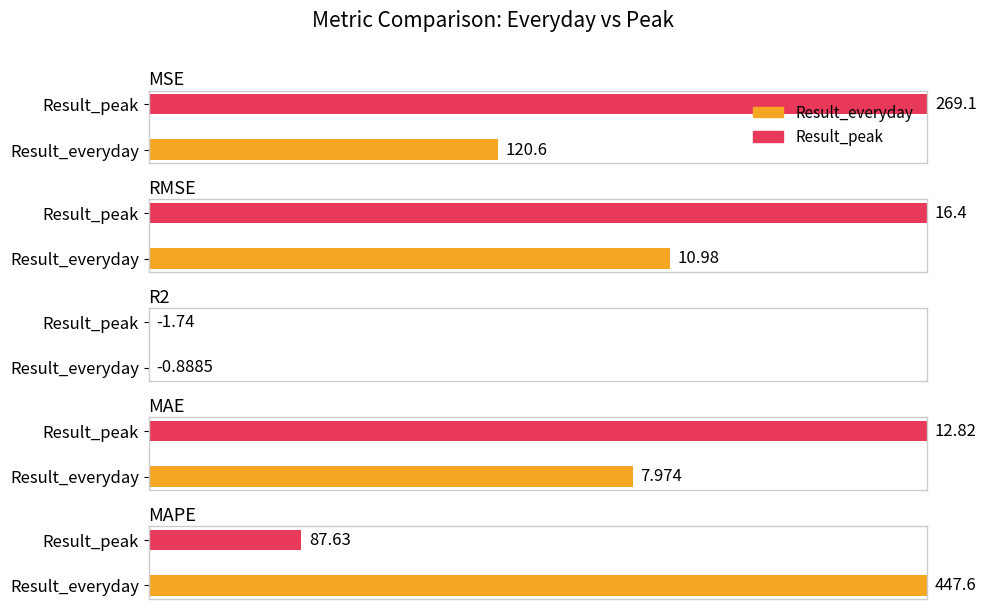

True or false: Result_peak has a value of 4.2 at RMSE.

False